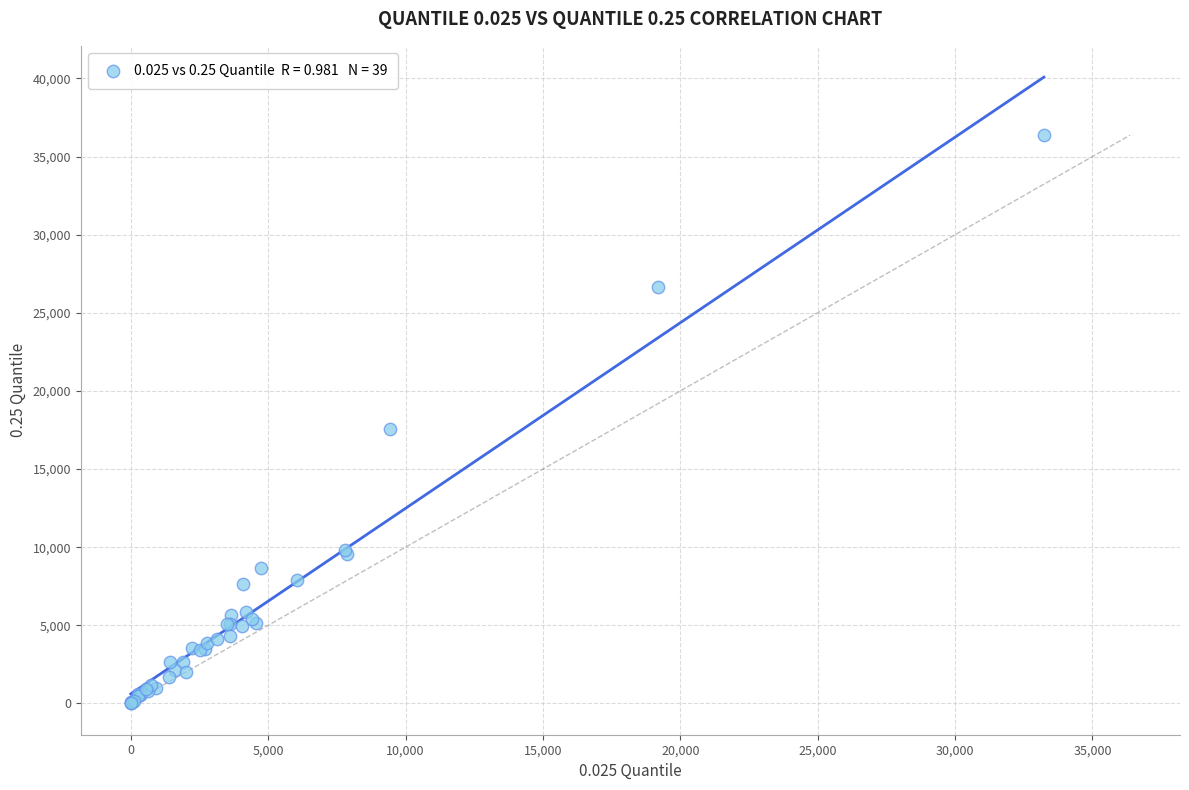

What Y value in the scatter plot is closest to 18184?

17558